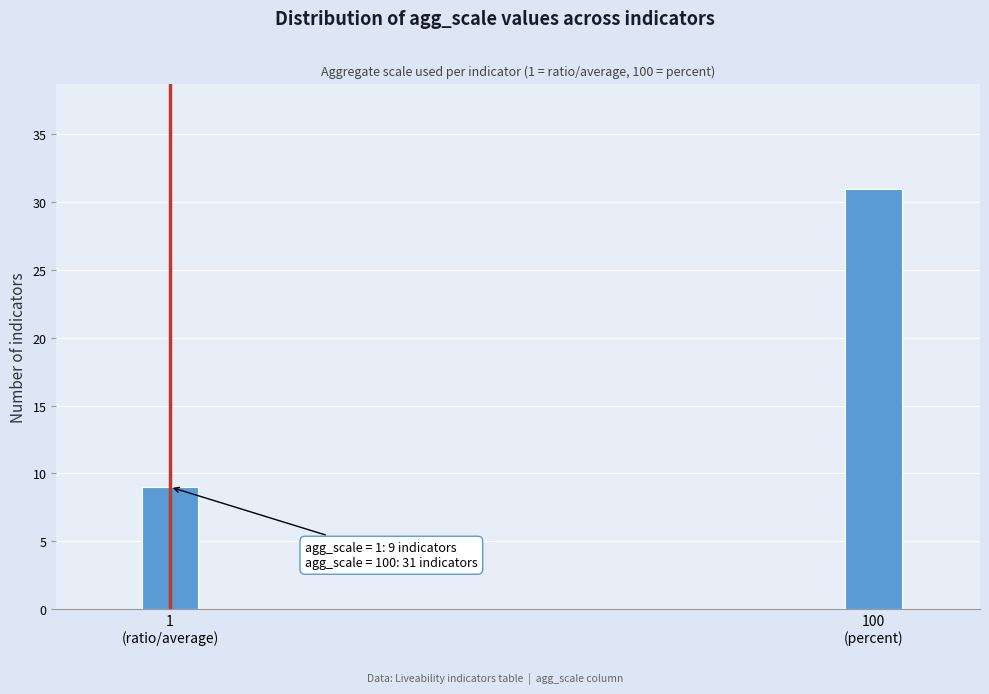

Reading right to left, what are all the values shown in this chart?

31	9